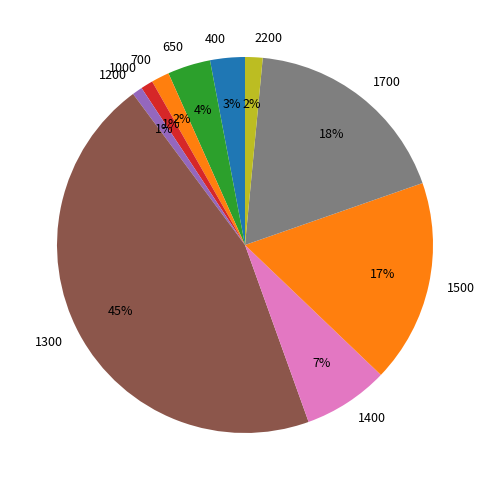

Count the number of slices in the pie.

10